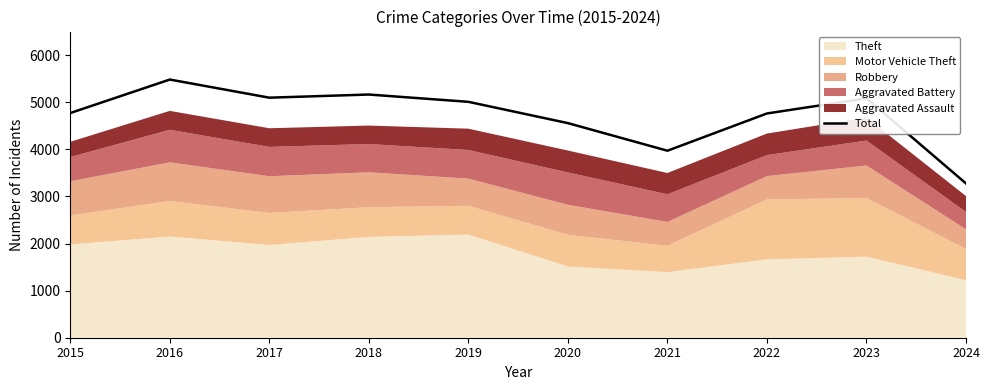

True or false: the data has more than 2 interior local peaks.

True